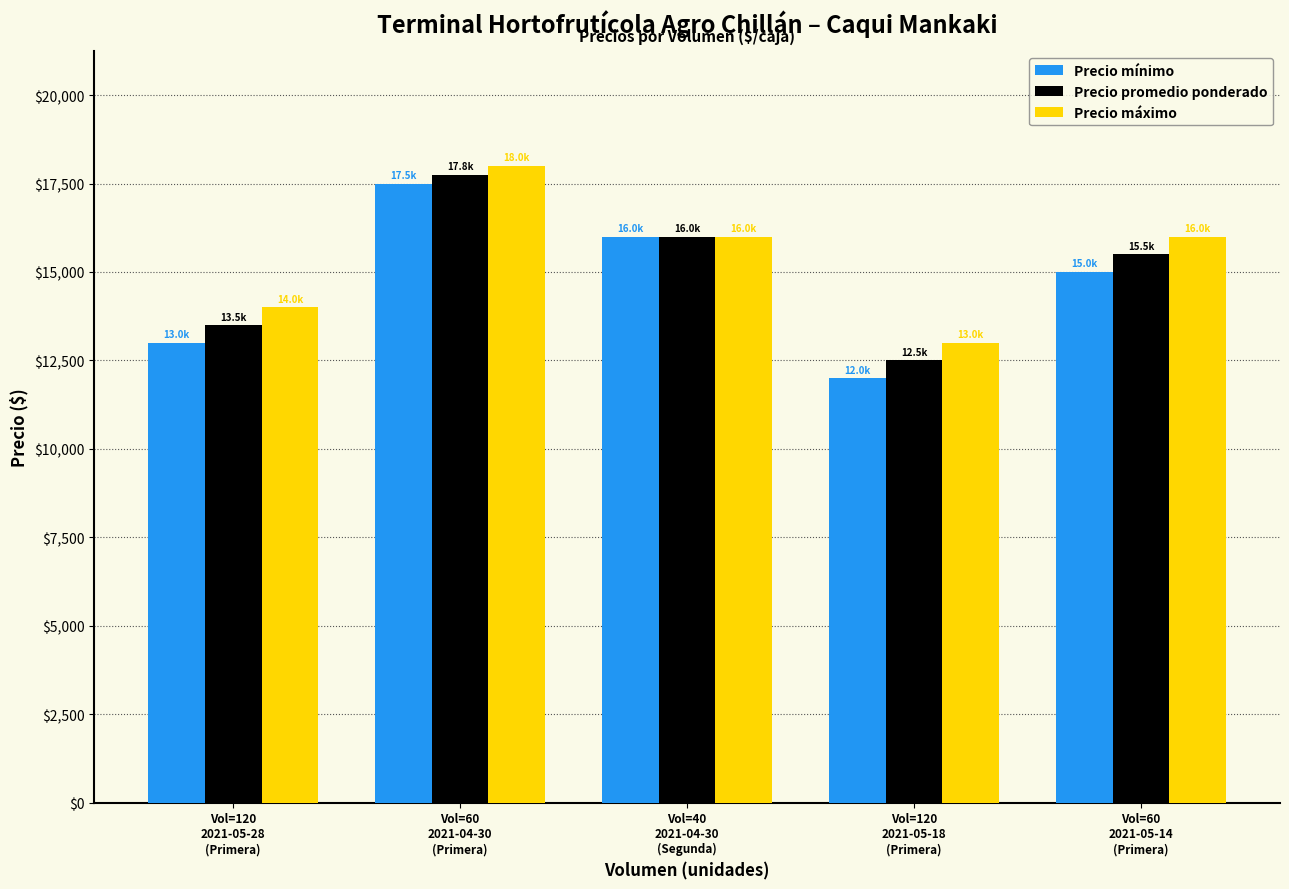

What is the spread (max minus min) of values at Vol=60
2021-04-30
(Primera)?

500